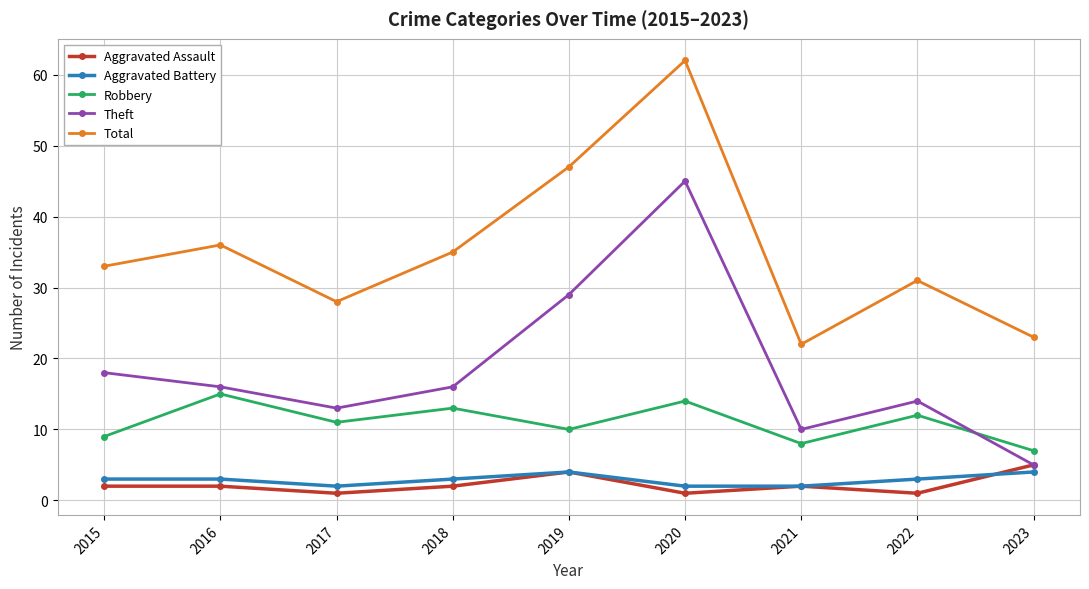

How many lines are shown in the chart?

5